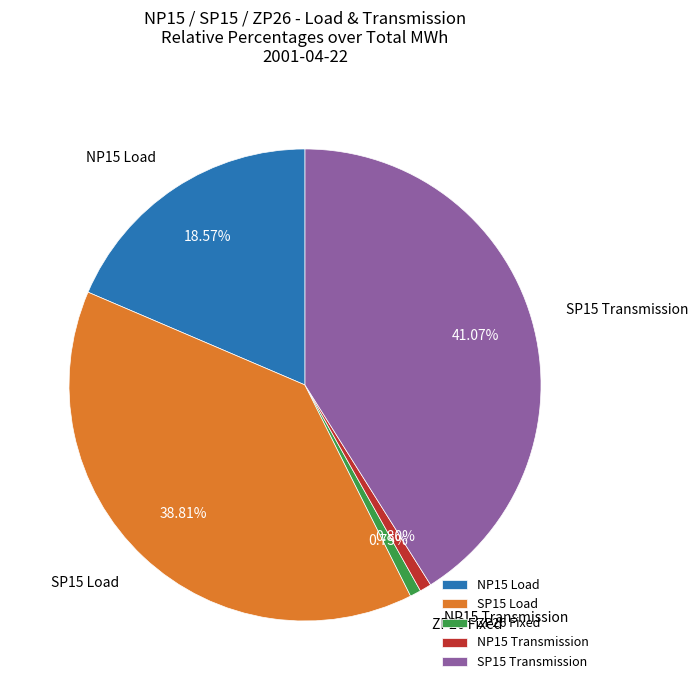

Is SP15 Transmission the majority of the pie?

No